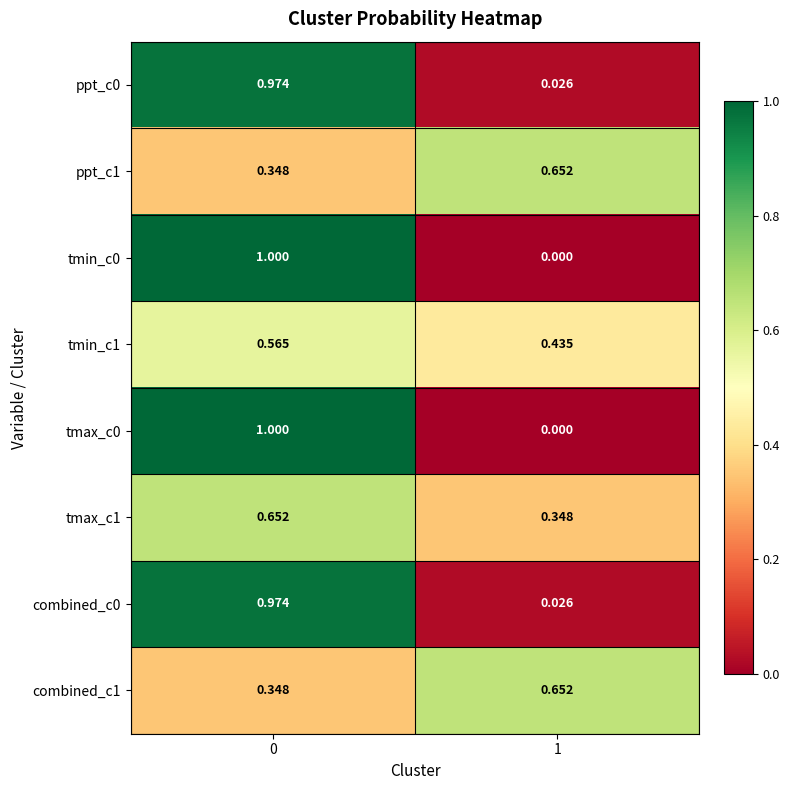

Is the value of combined_c1 at 0 greater than the value of tmin_c0 at 1?

Yes